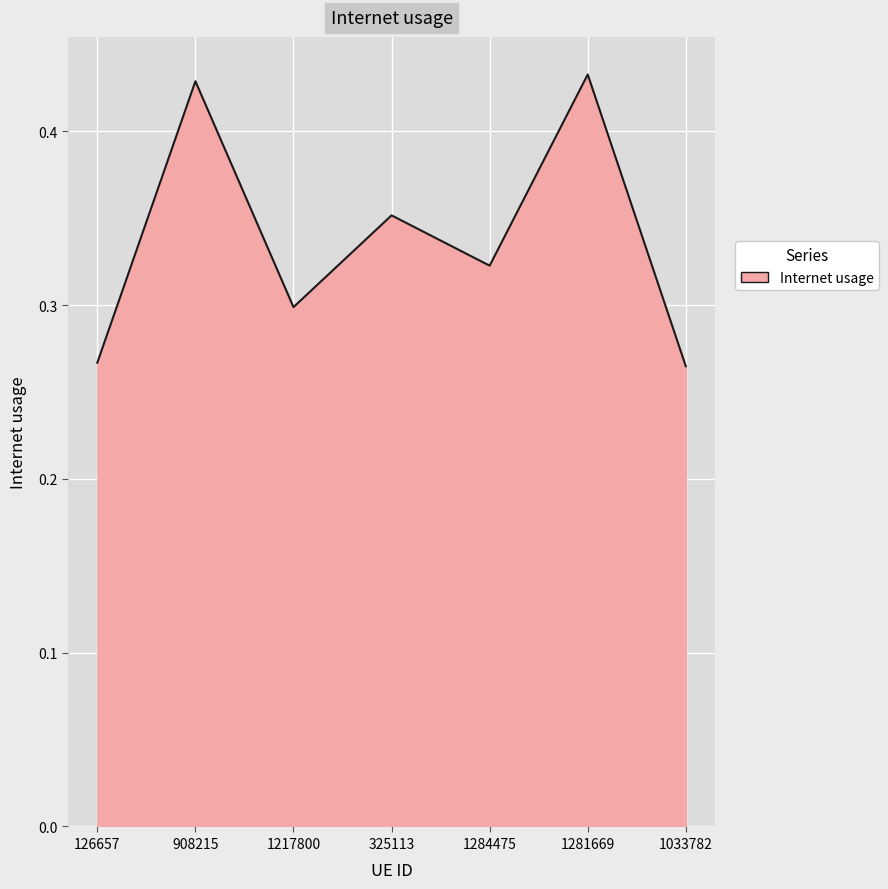

What position from the right is 1284475?

3